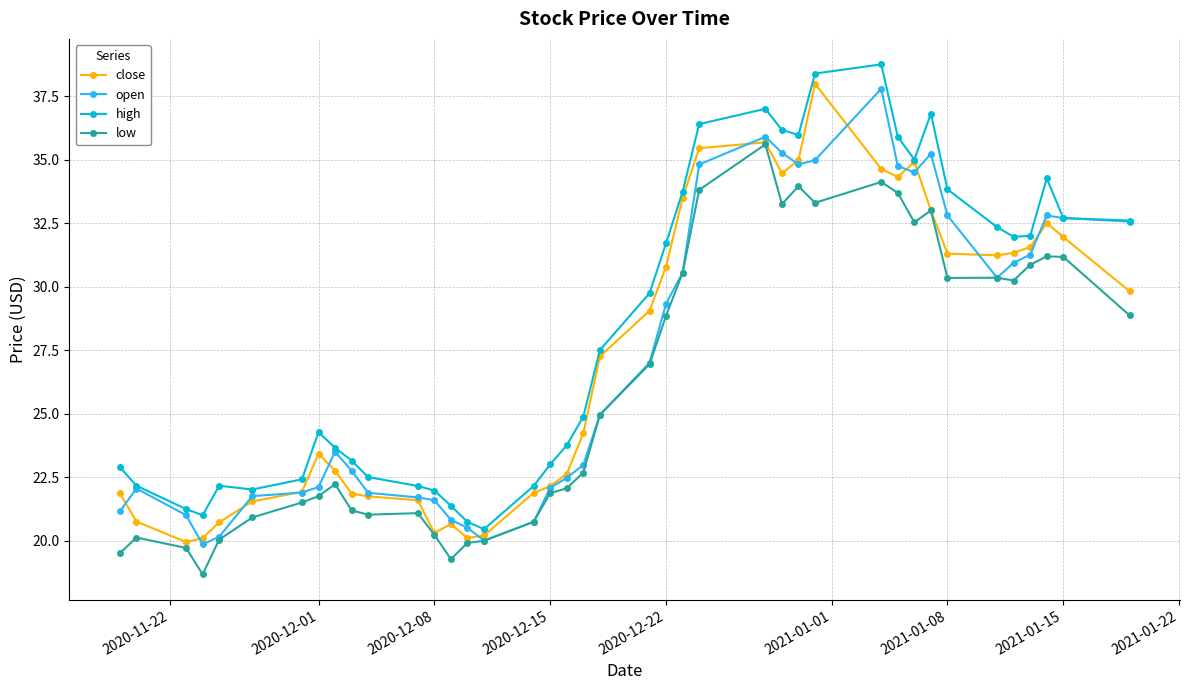

How many data points does each series have?

40